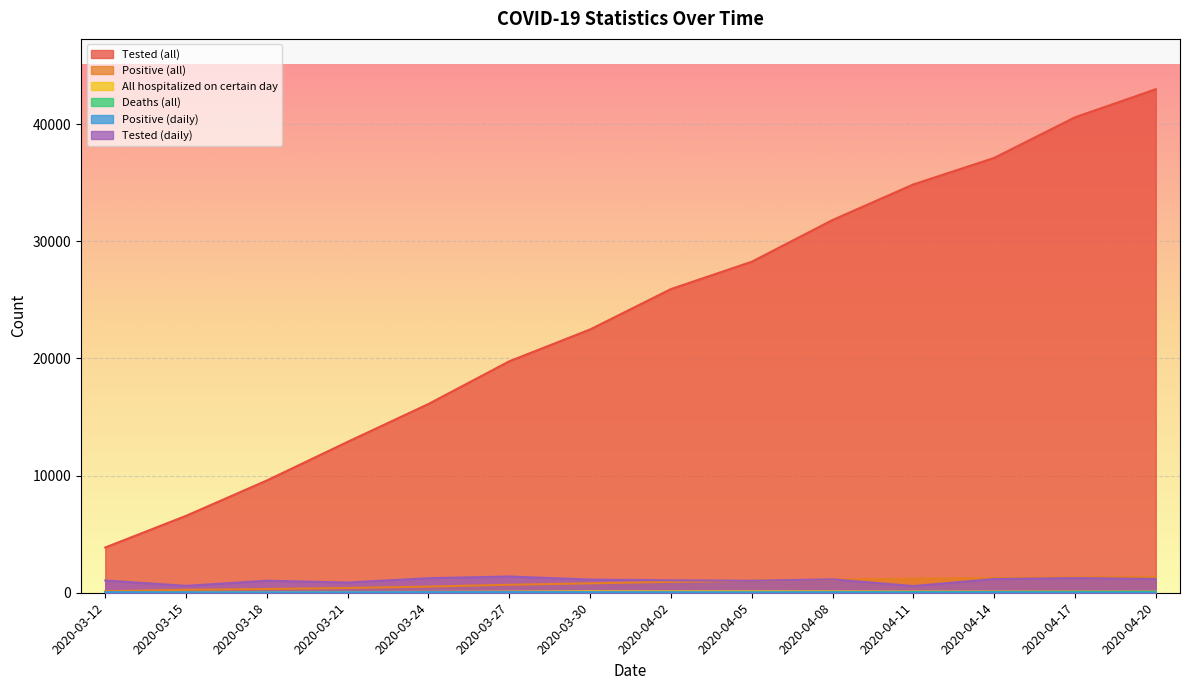

Which series has the largest total across all categories?

Tested (all)